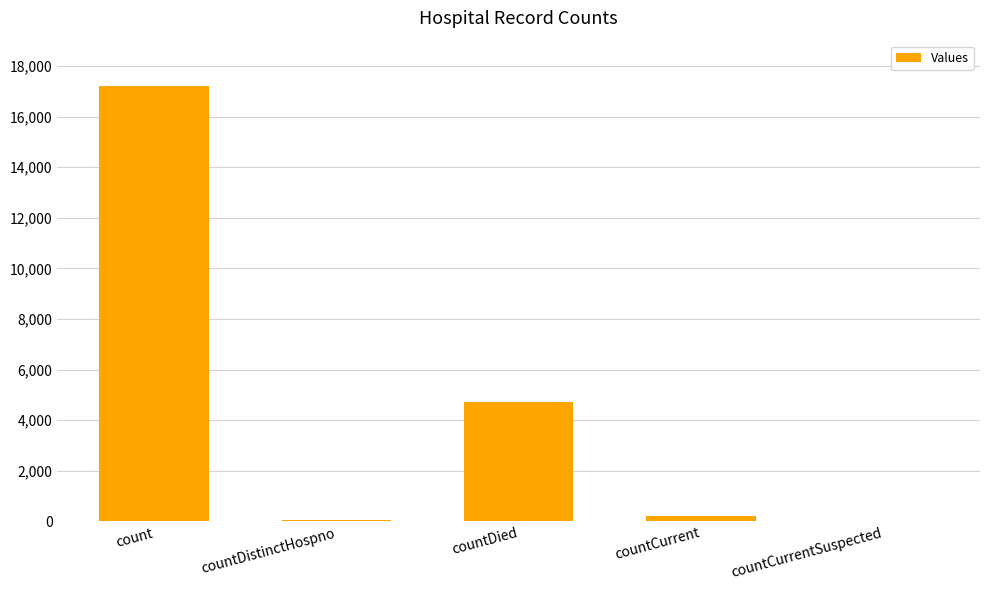

Between count and countCurrent, which is larger?

count